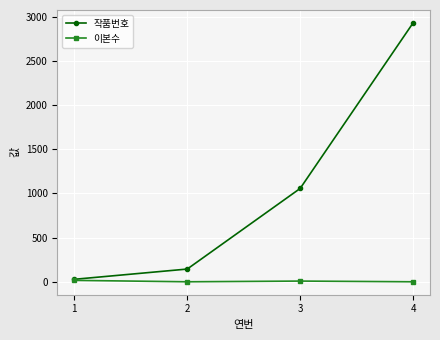

The value of 작품번호 at 3 is 398. True or false?

False